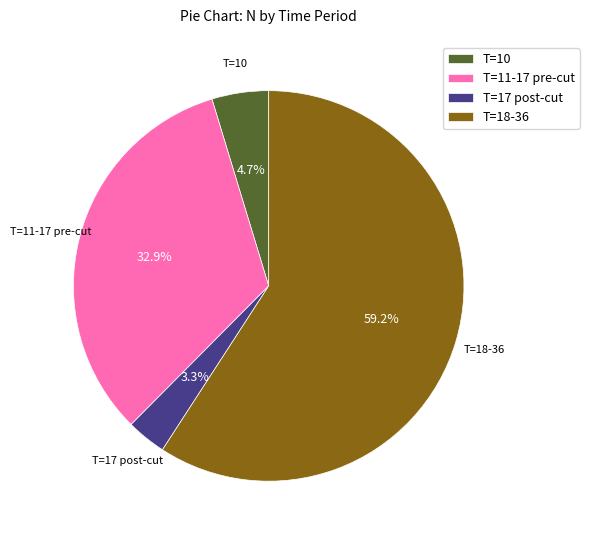

Which has a higher value, T=17 post-cut or T=11-17 pre-cut?

T=11-17 pre-cut